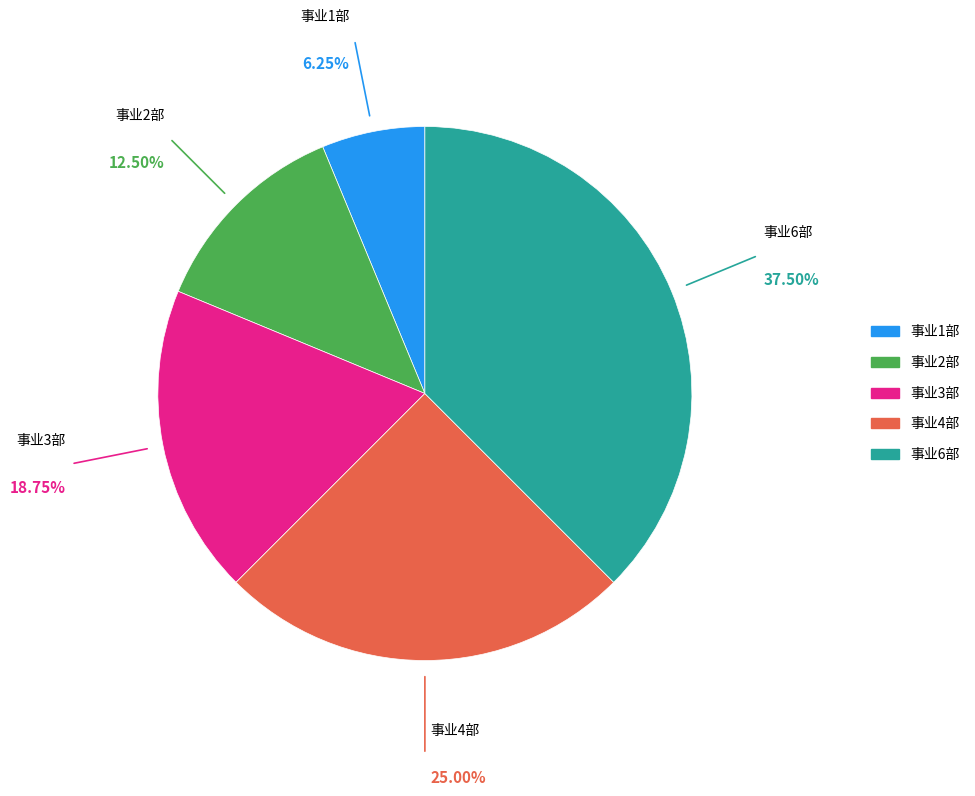

How many segments does this pie chart have?

5